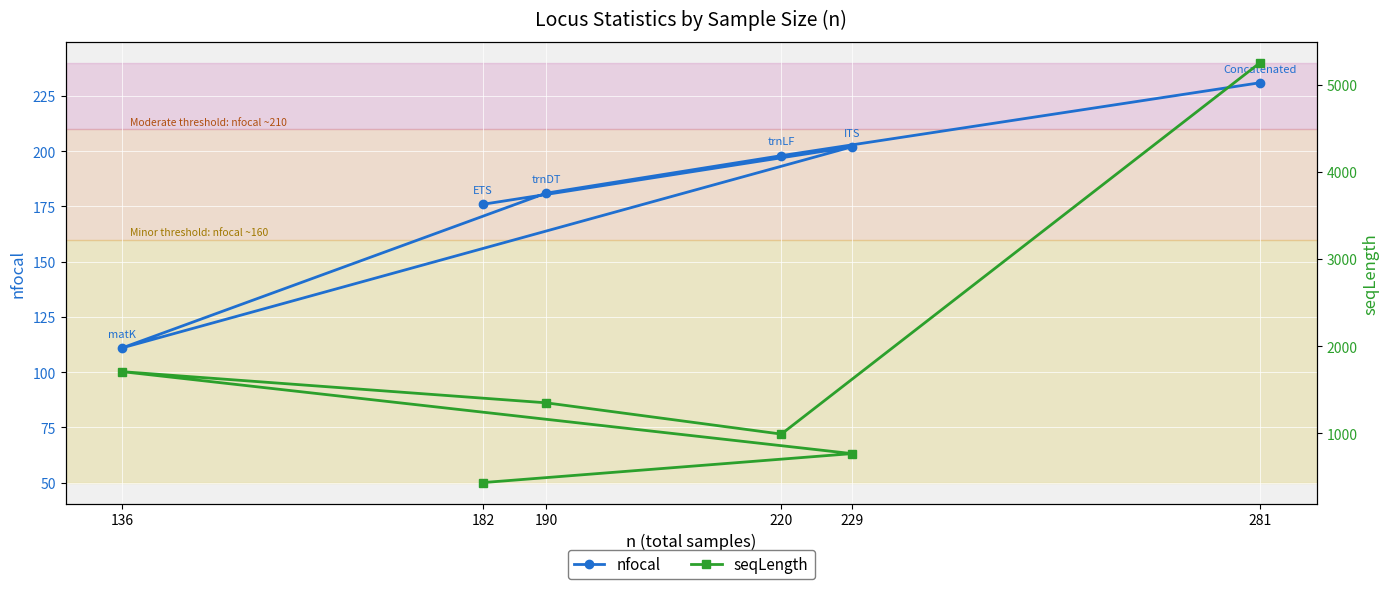

Where is seqLength nearest to the value 2842?

136